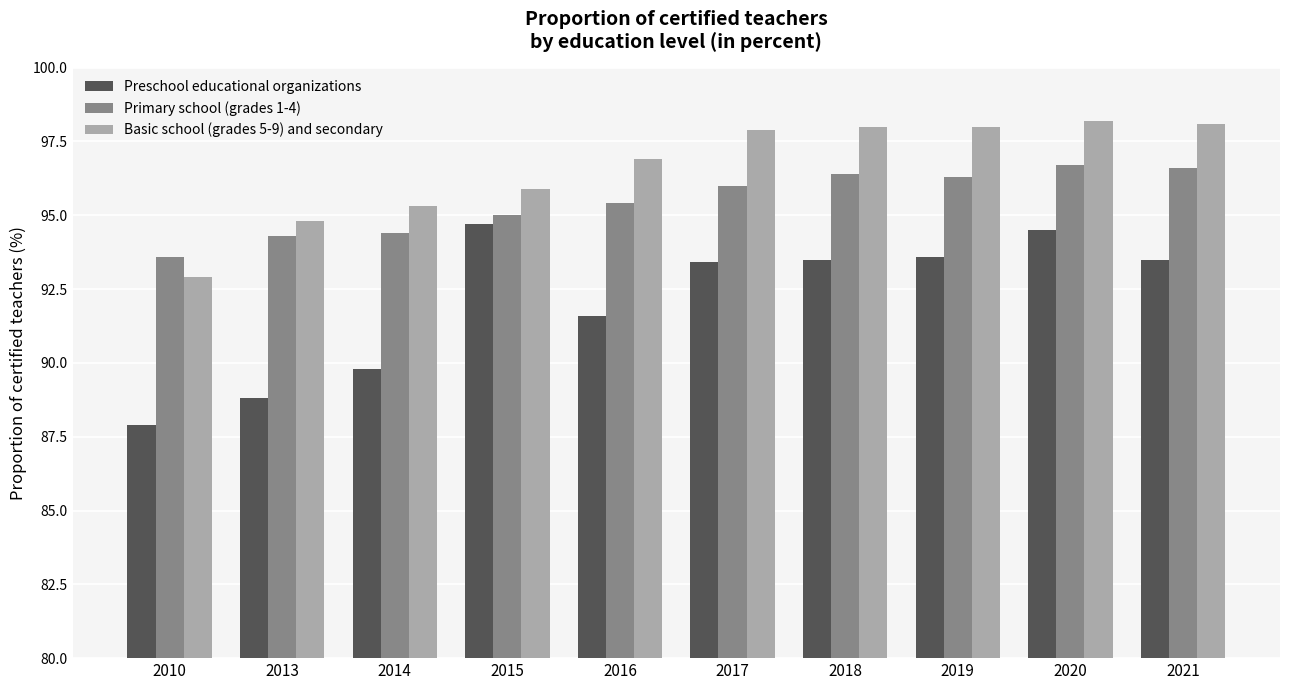

Where does the Preschool educational organizations series first go above 93?

2015